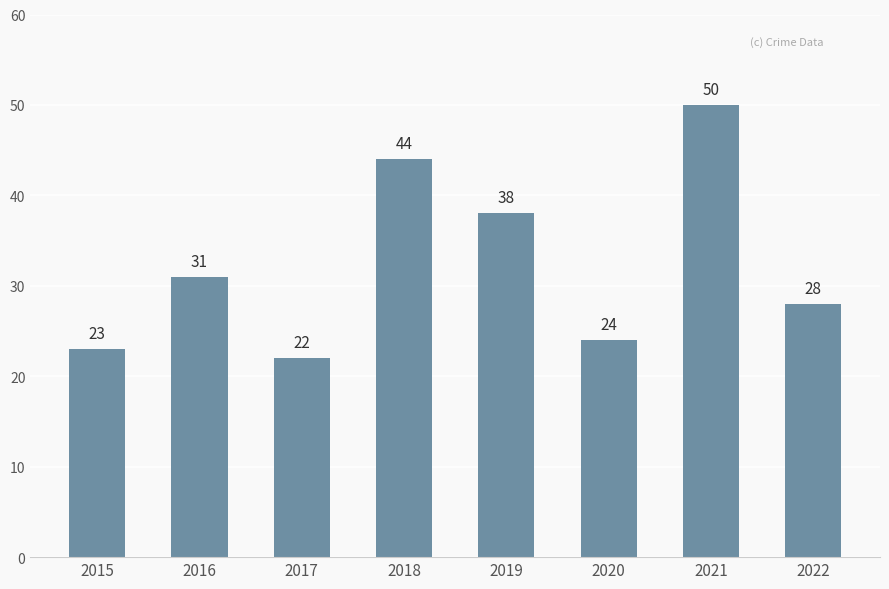

What is the sum of the values at 2021 and 2017?

72